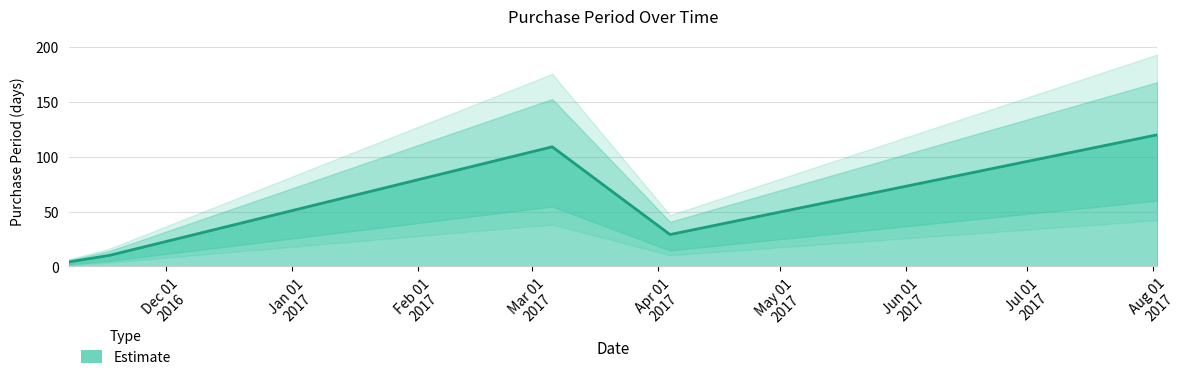

How many interior local valleys (lower than both neighbors) does the data have?

1